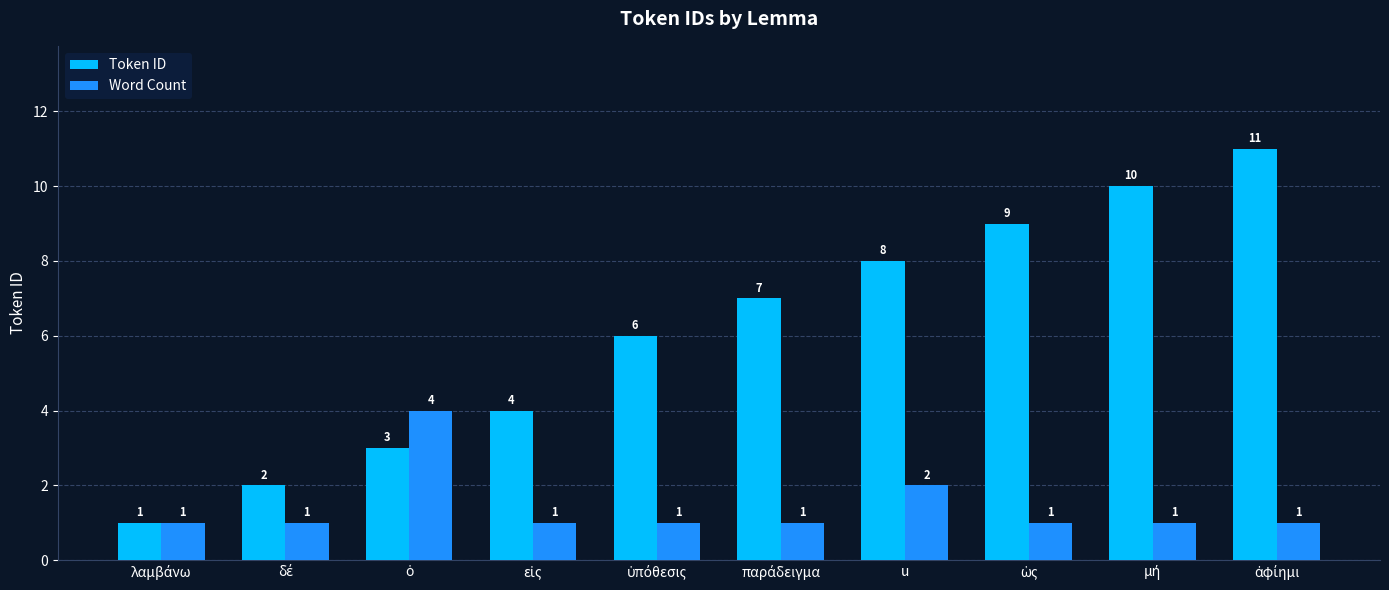

What is the average value of the Token ID series?

6